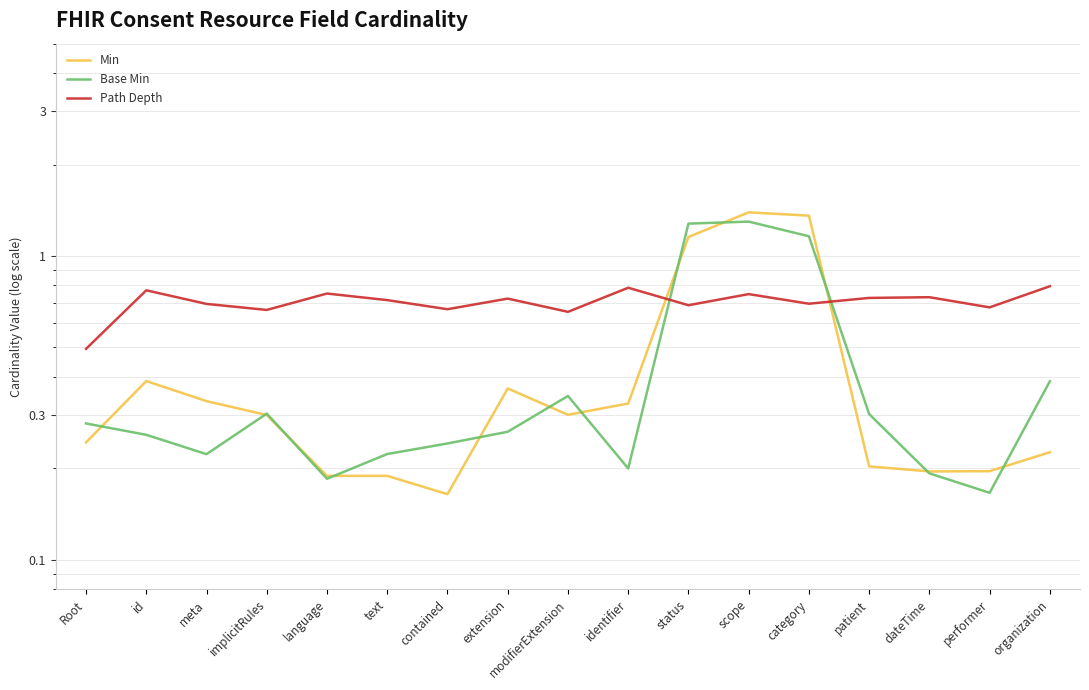

What is the label of the 16th point from the left?

performer